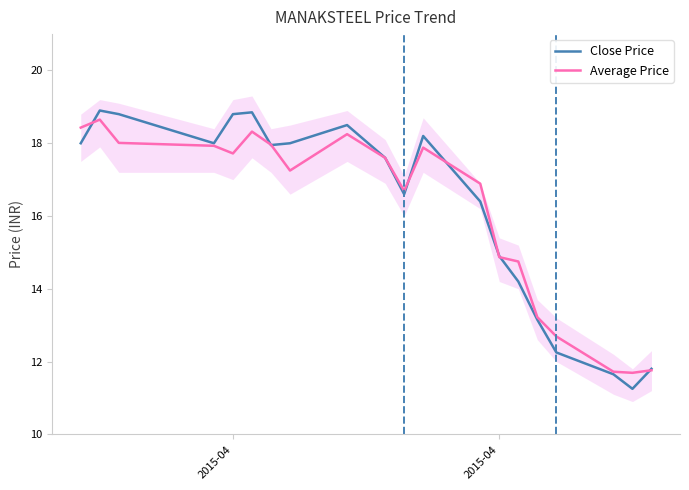

What is the average value of the Close Price series?

16.2